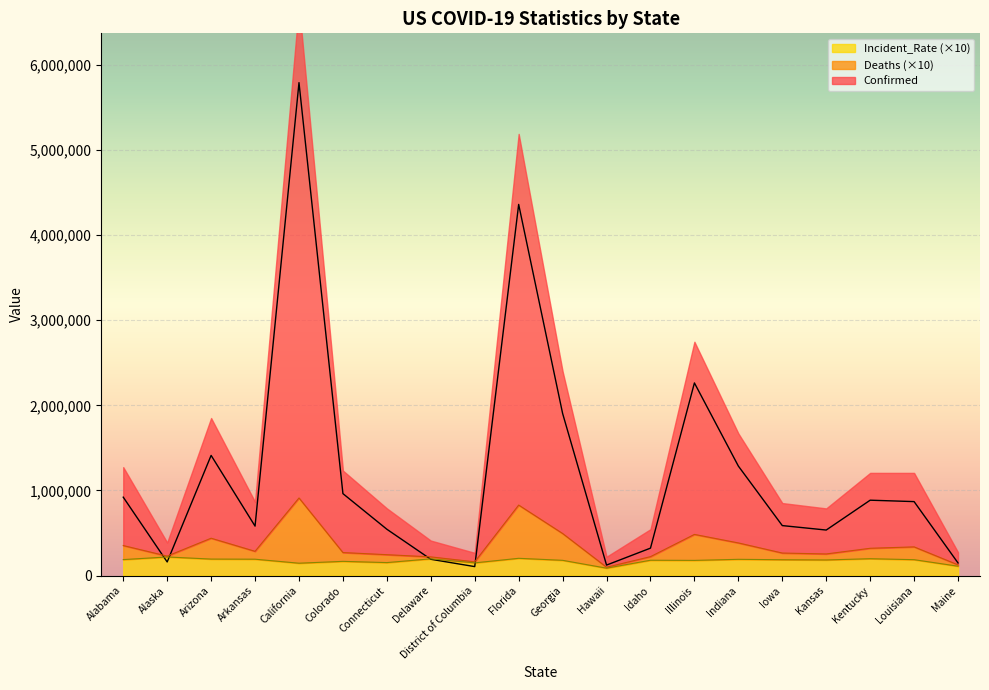

Is it true that Incident_Rate (×10) equals 179414.3 at Georgia?

True